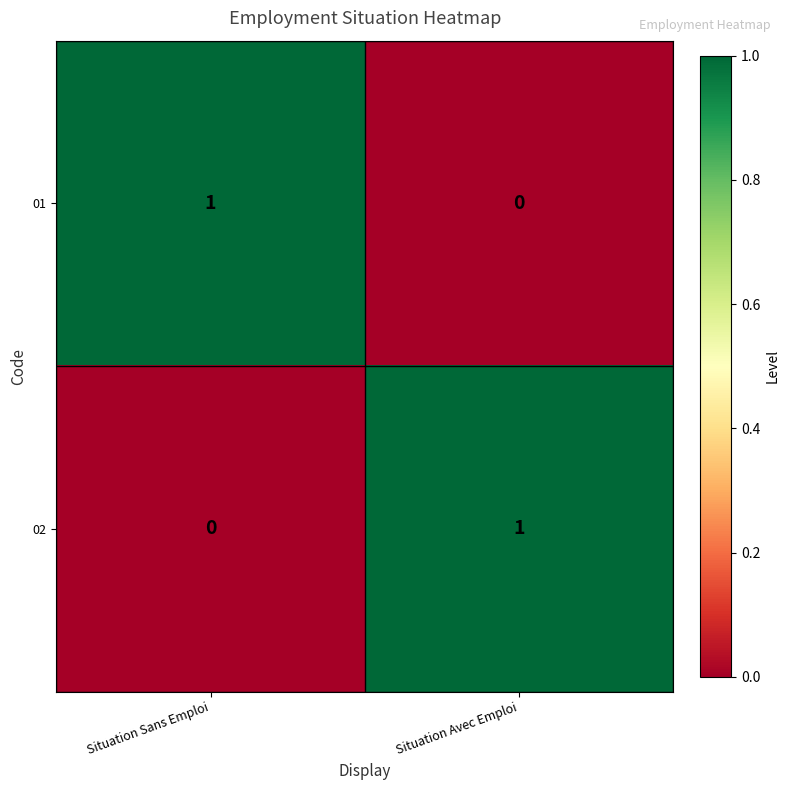

Which category has the lowest value in the 02 series?

Situation Sans Emploi